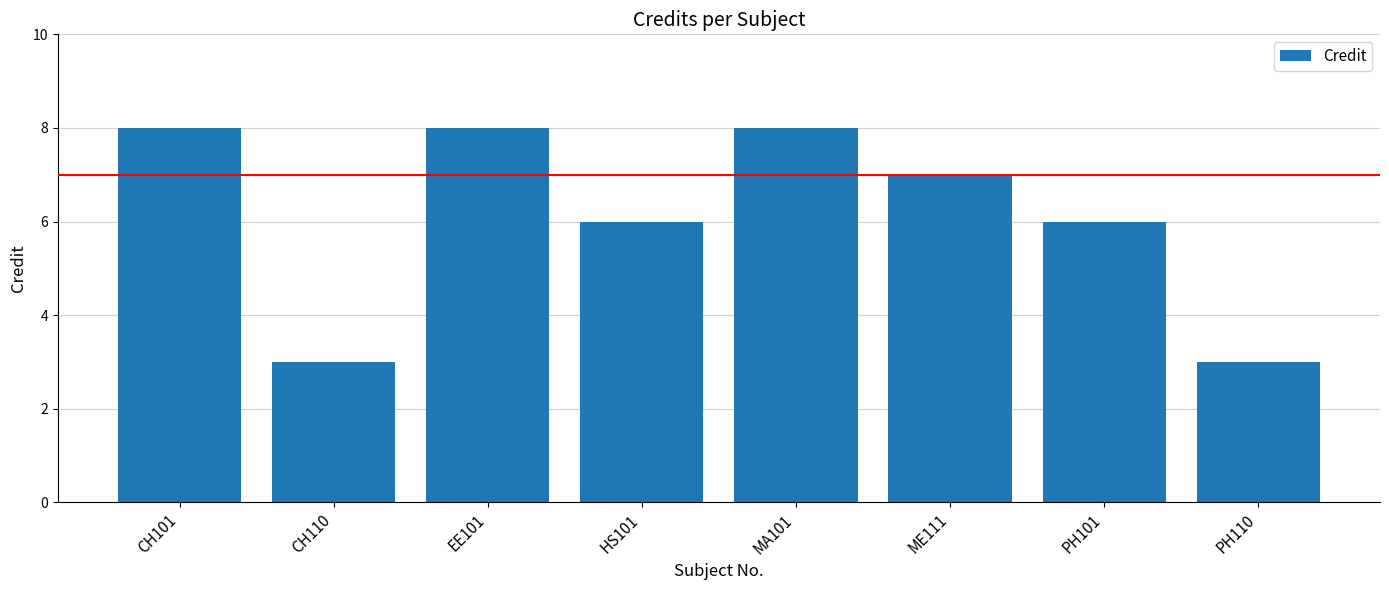

What is the difference between the maximum and minimum values?

5